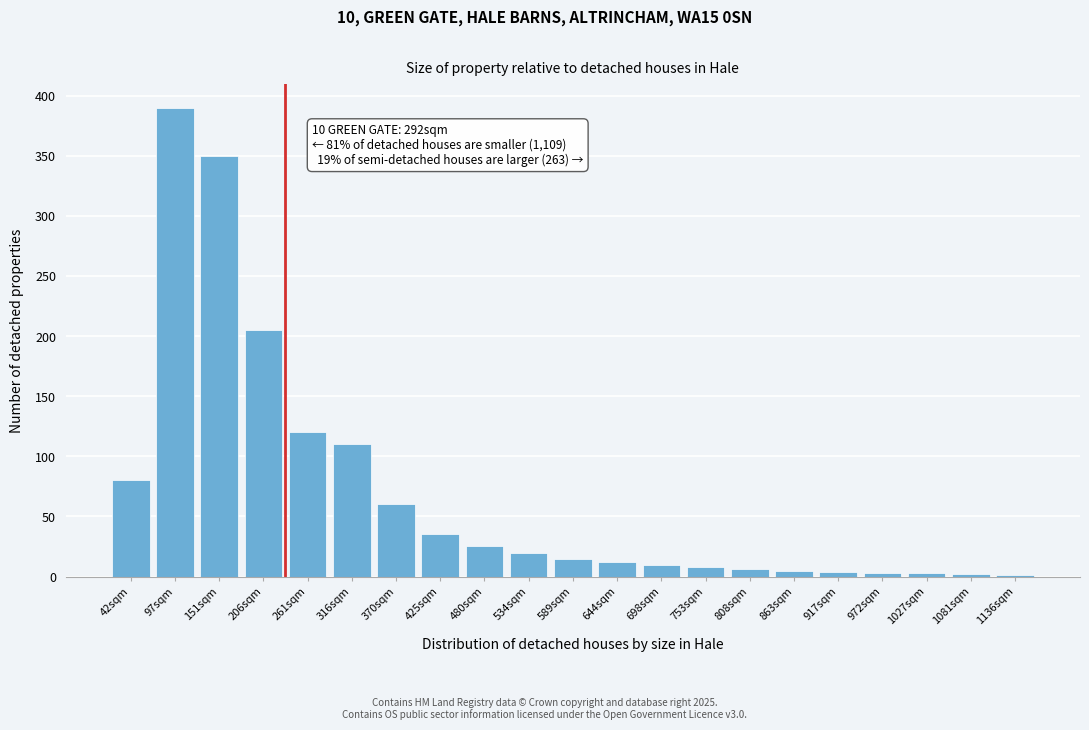

Between 480sqm and 206sqm, which is larger?

206sqm